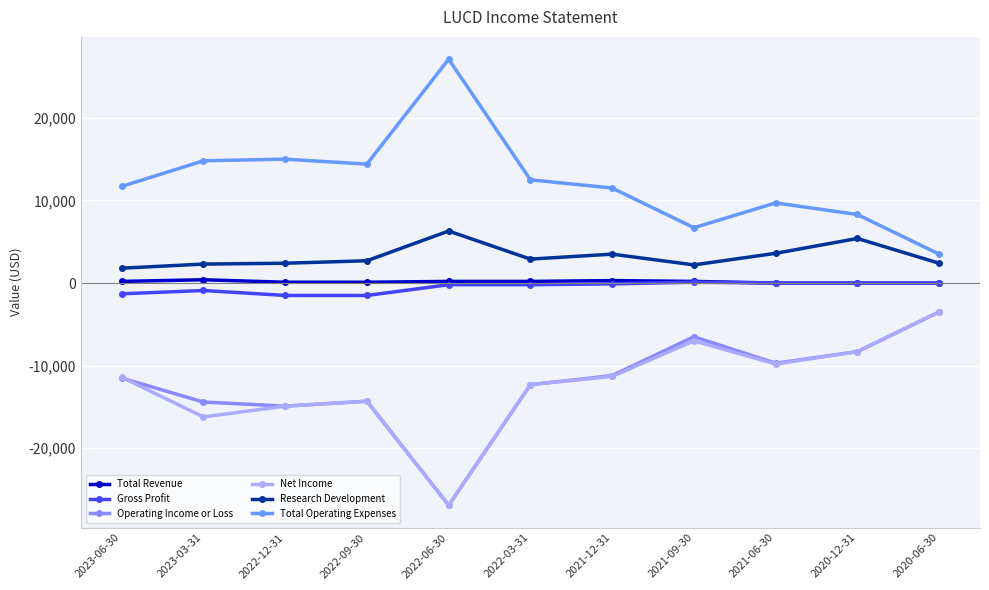

At 2022-03-31, list the series in order from smallest to largest.

Operating Income or Loss, Net Income, Gross Profit, Total Revenue, Research Development, Total Operating Expenses